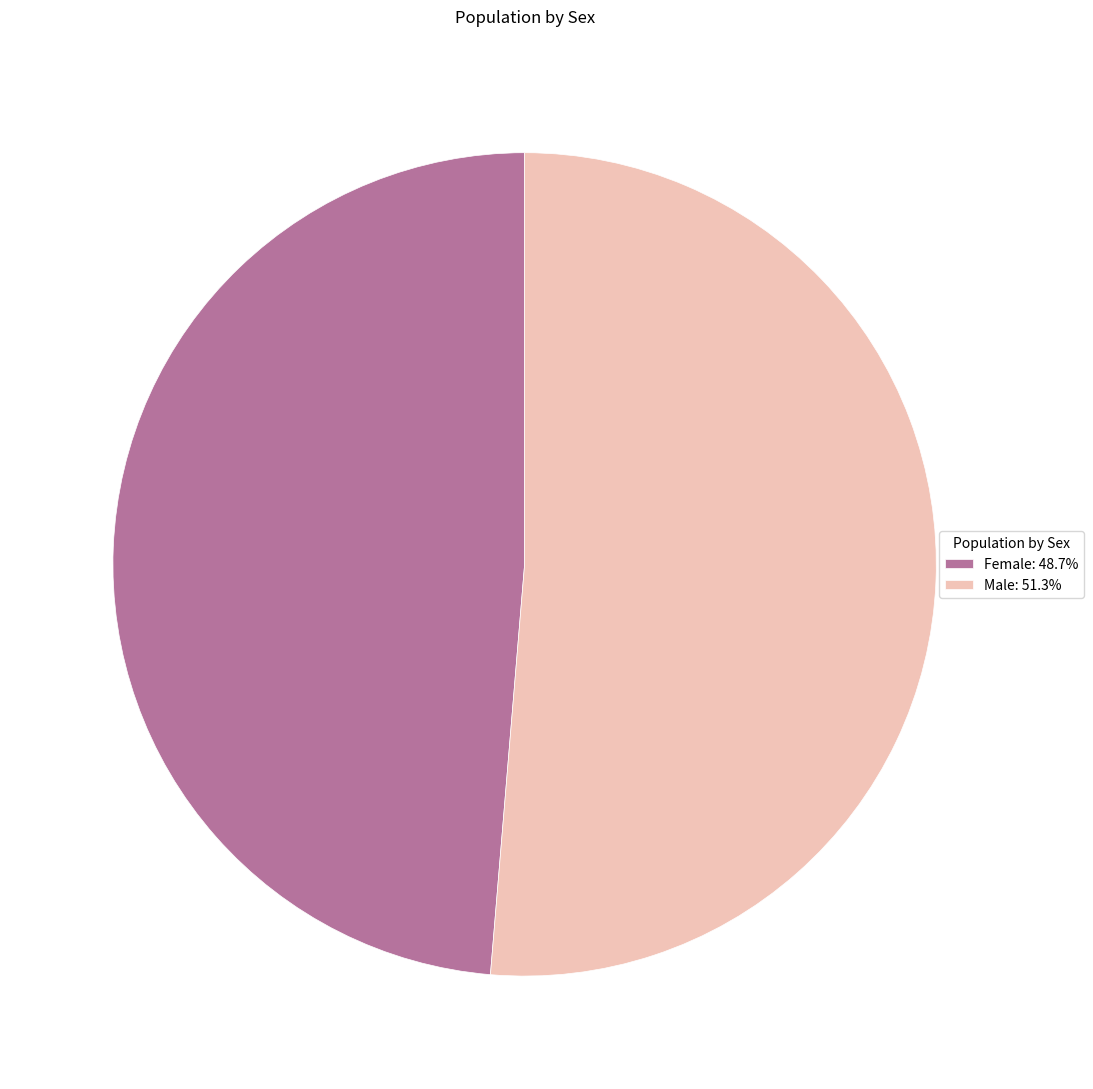

Is there a majority slice in this chart?

Yes